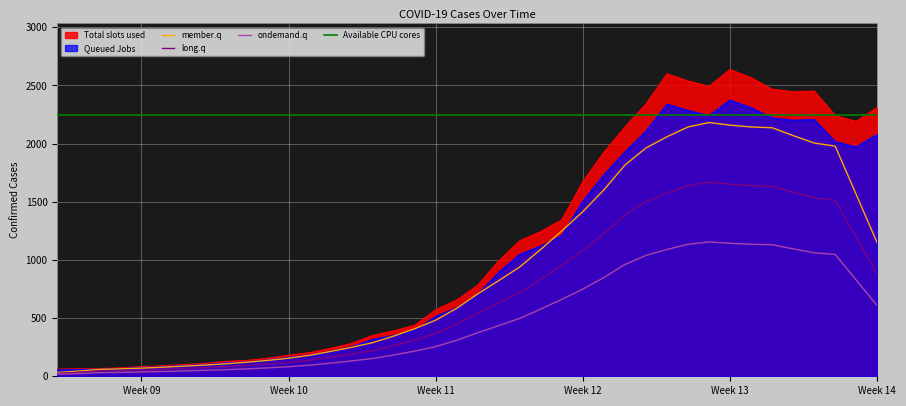

What is the highest value of the member.q series?

2181.1